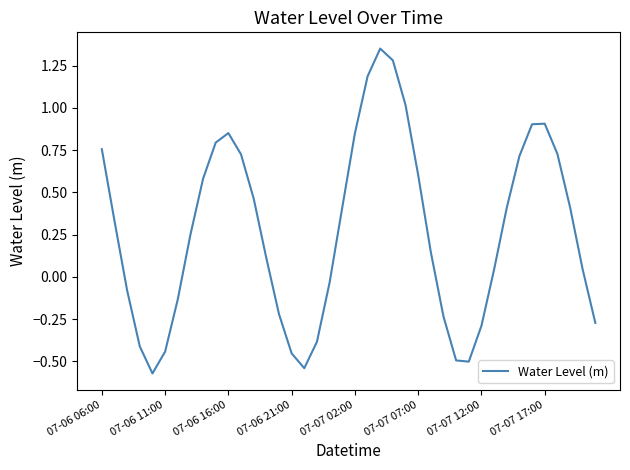

What is the difference between the maximum and minimum values?

1.9